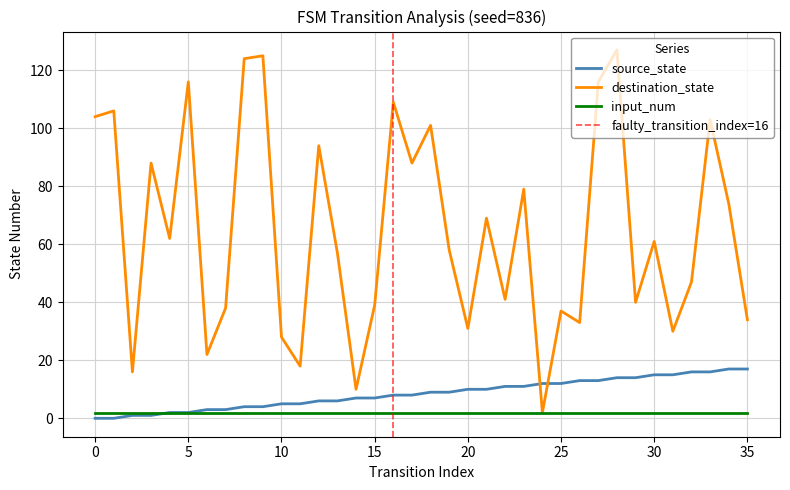

Where does the source_state series first go above 9?

20